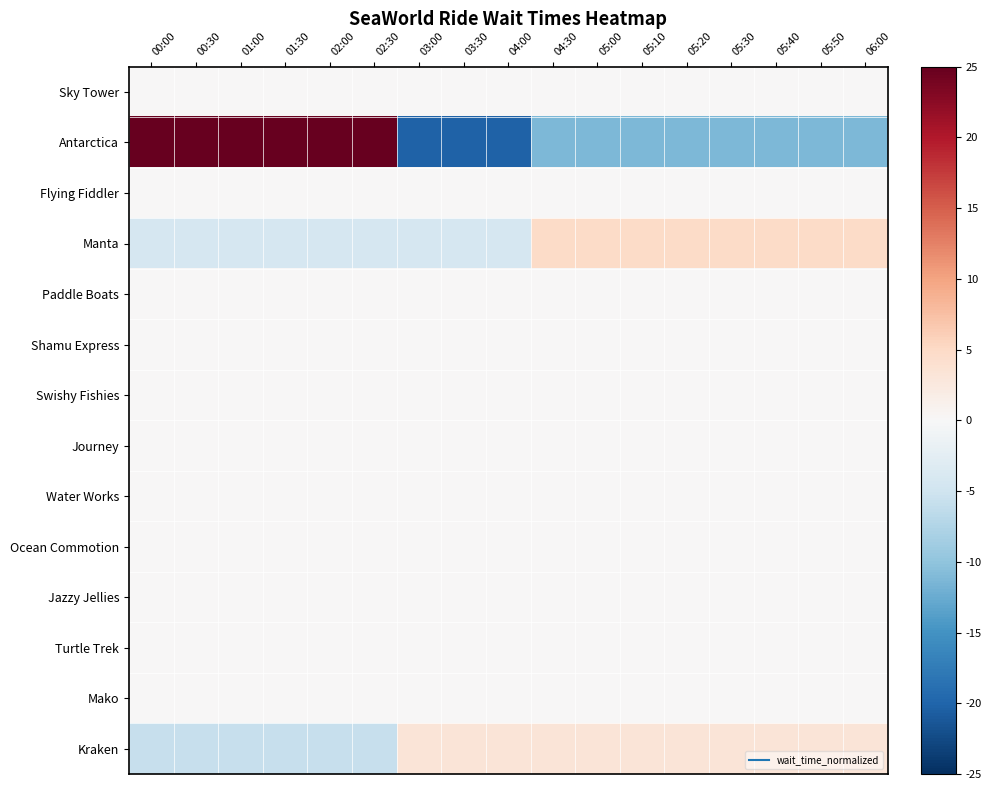

At 05:10, list the series in order from largest to smallest.

Manta, Kraken, Sky Tower, Flying Fiddler, Paddle Boats, Shamu Express, Swishy Fishies, Journey, Water Works, Ocean Commotion, Jazzy Jellies, Turtle Trek, Mako, Antarctica